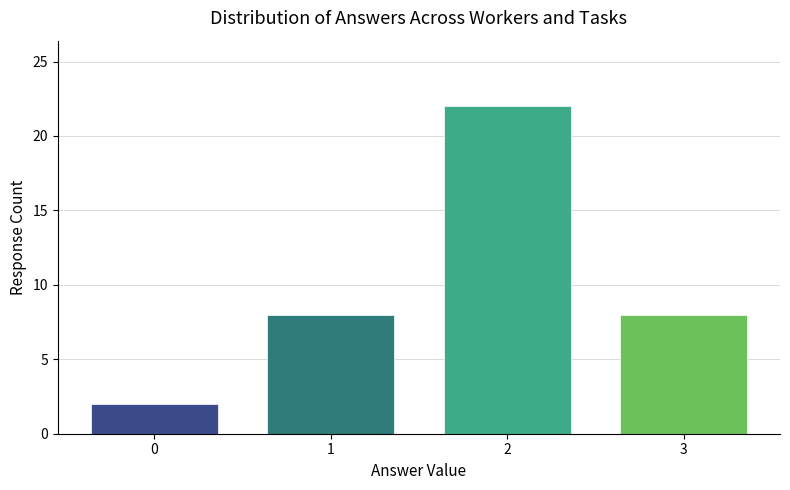

Which category has the highest value across all series?

2